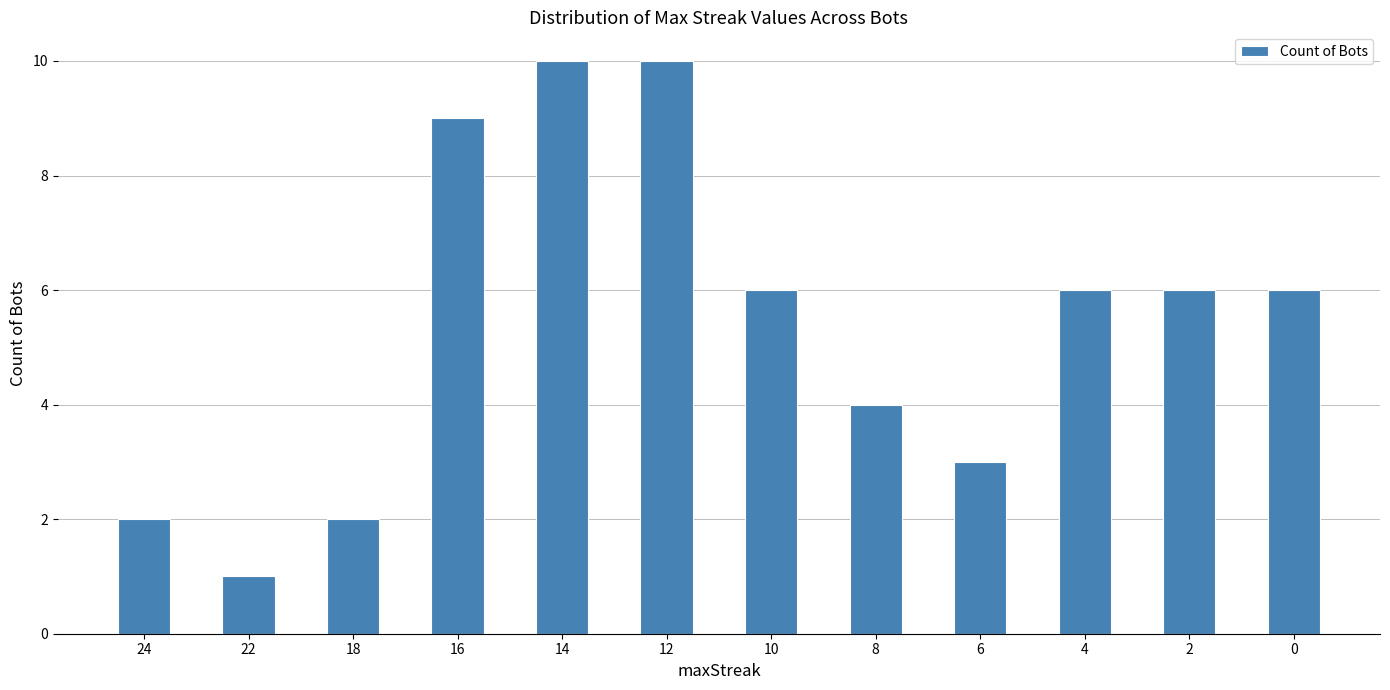

How many values are between 3 and 9?

7